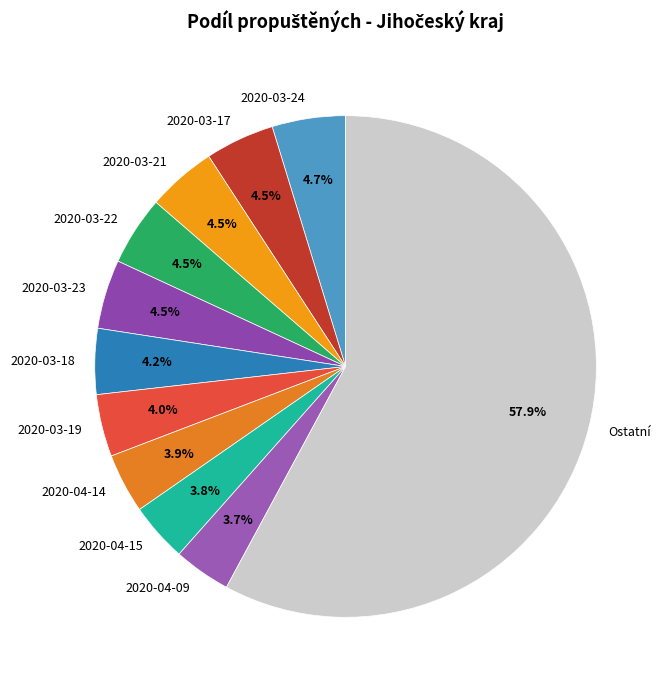

What is the total percentage of 2020-04-14 and 2020-03-18?

8.1%